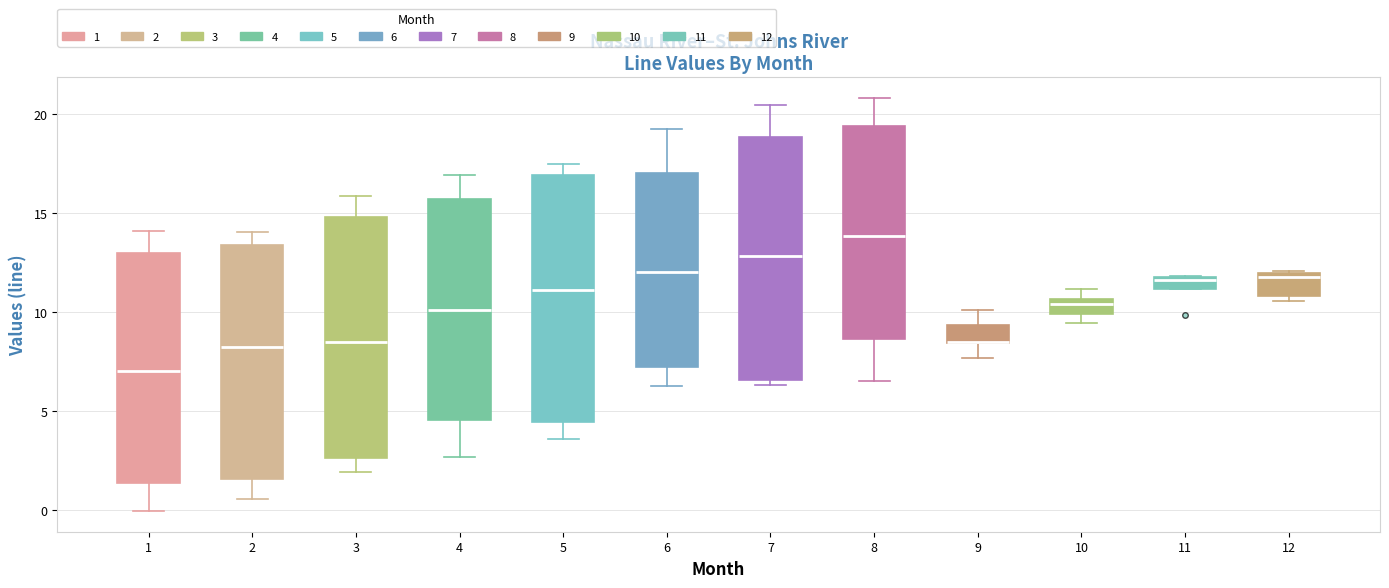

Where is the lower edge of the box at x = 10 on the y-axis? The values are not printed on the chart, so give them approximately, as read against the axis.

10.0